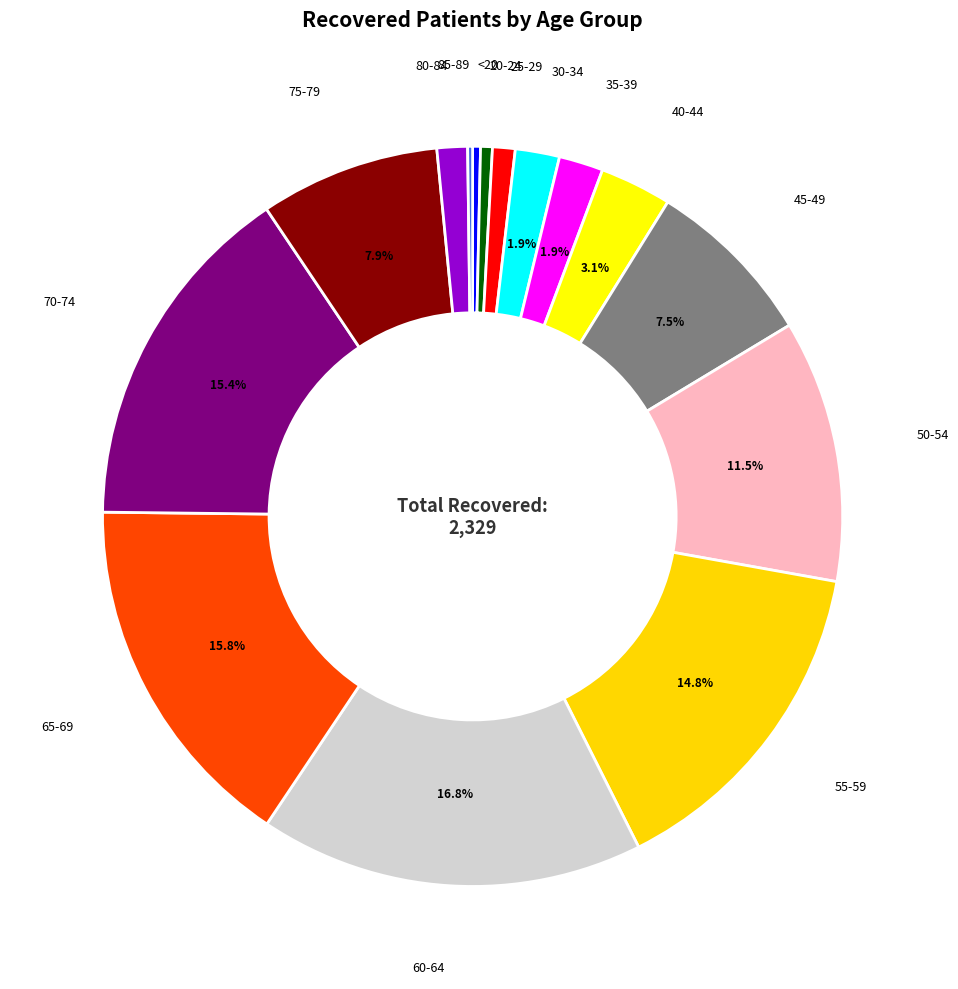

Between <20 and 55-59, which is larger?

55-59